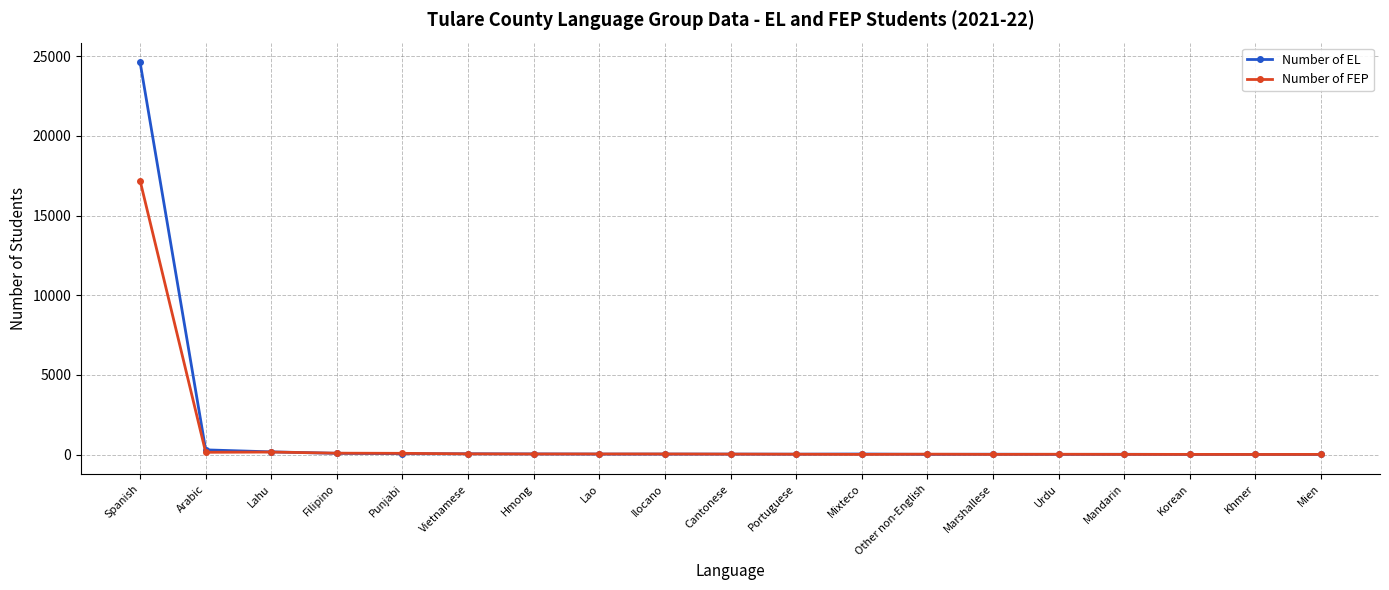

Where is Number of EL nearest to the value 12311?

Arabic